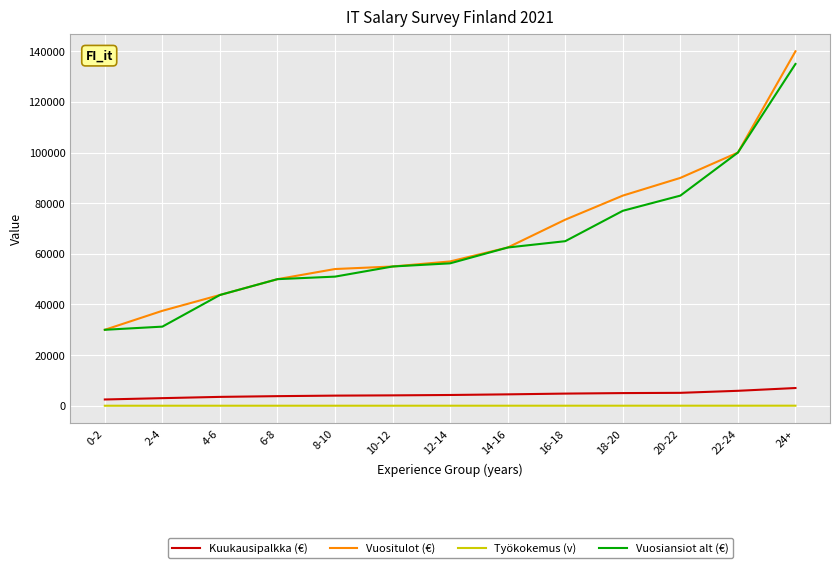

Count the number of data series in this chart.

4